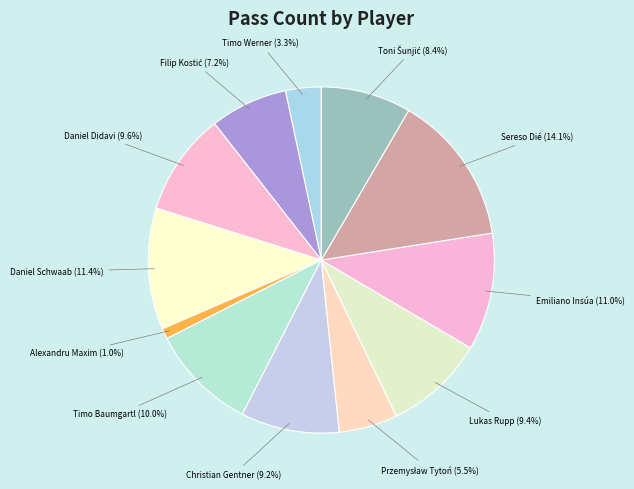

Do Daniel Schwaab and Christian Gentner together represent more than half of the pie?

No